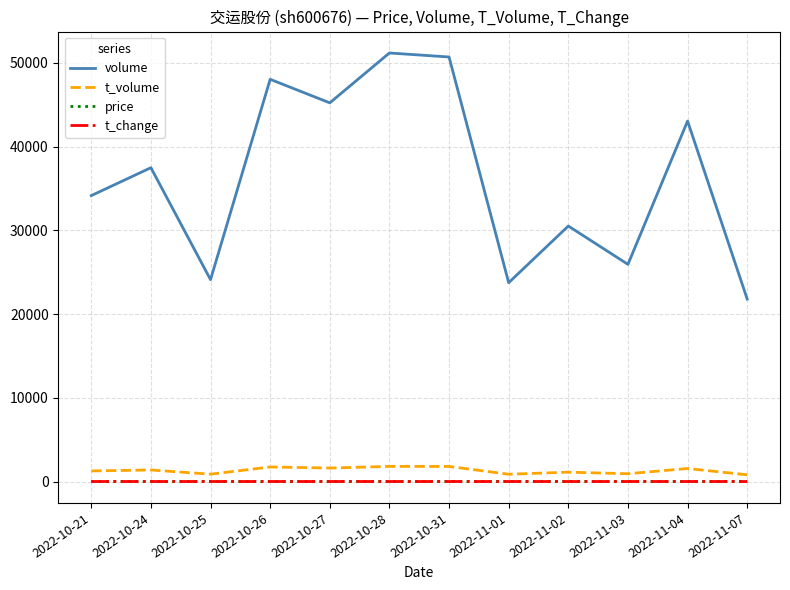

What is the difference between the second highest and second lowest values in the volume series?

26952.0